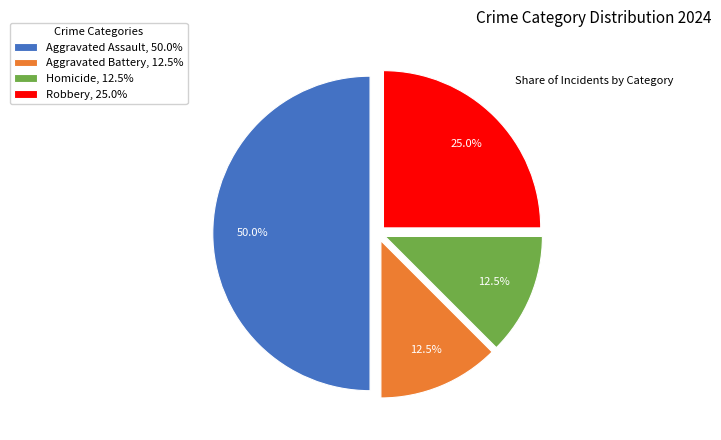

Count the number of slices in the pie.

4